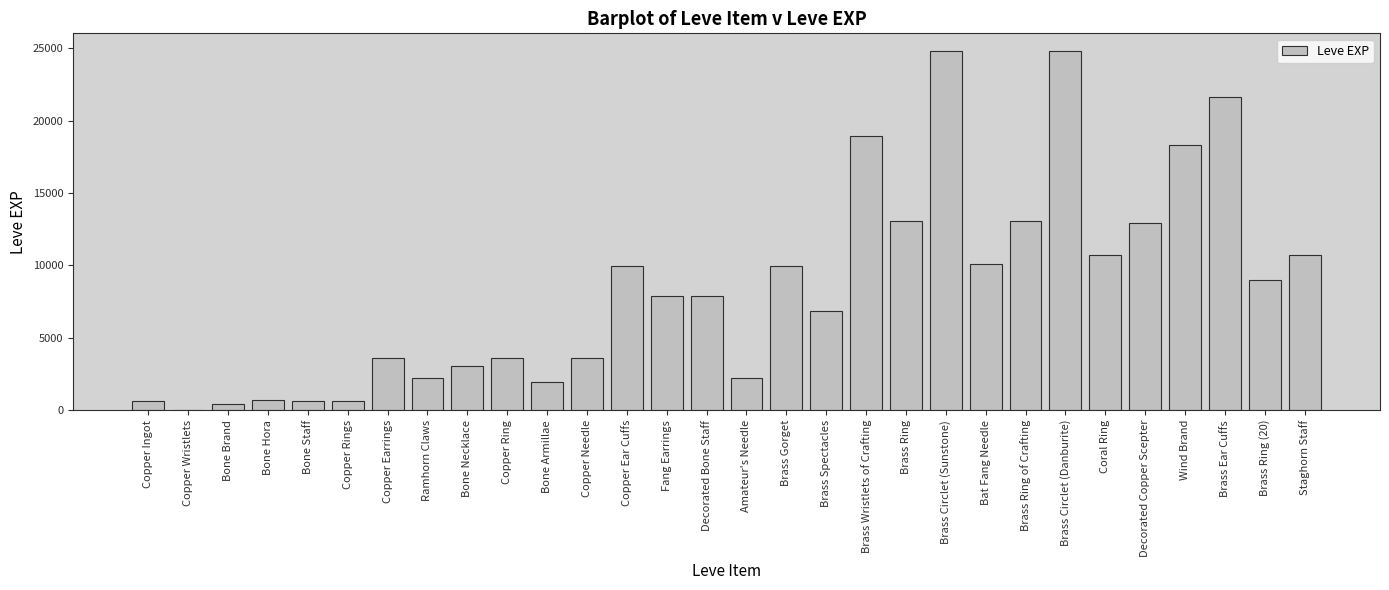

What is the change in value from Decorated Copper Scepter to Brass Ring (20)?

-3970